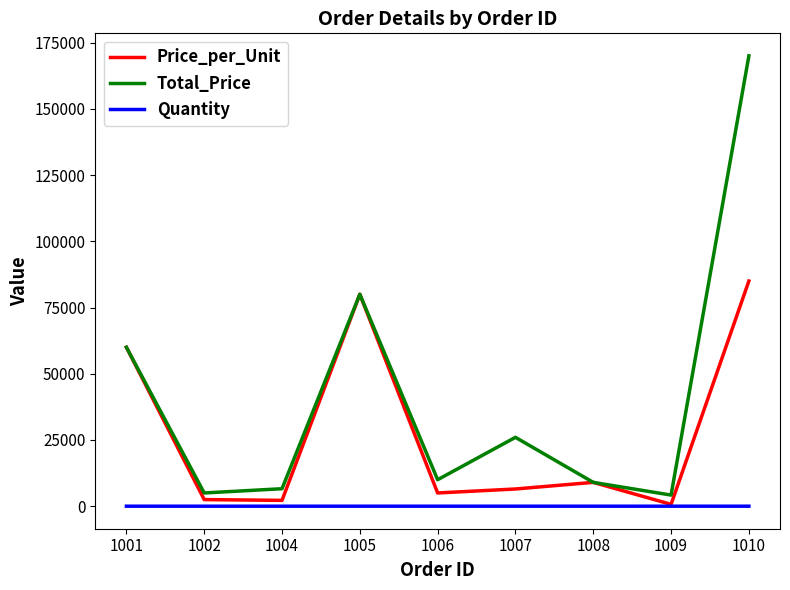

How many lines are shown in the chart?

3